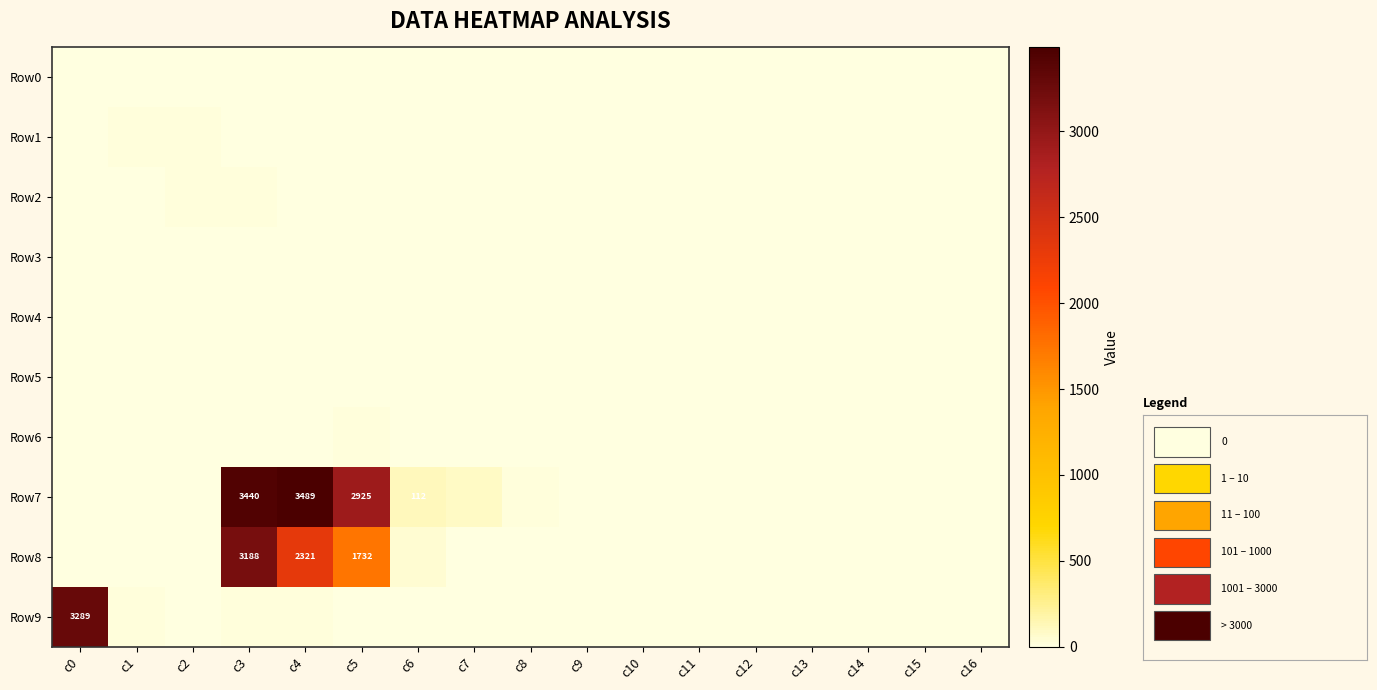

How many values in the Row6 series exceed 0?

8